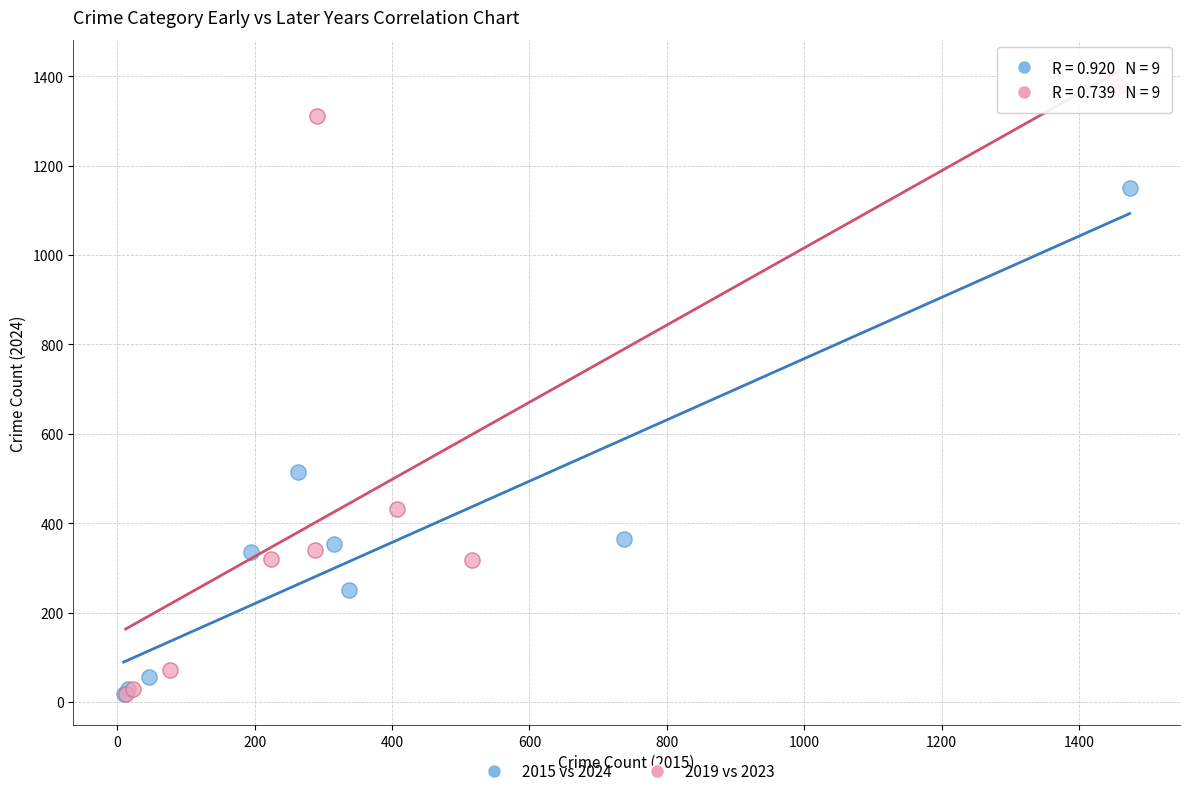

Which series contains the highest Y value?

2019 vs 2023